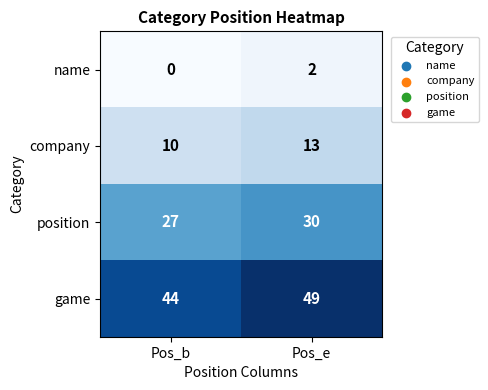

What is the sum of the game values at Pos_e and Pos_b?

93